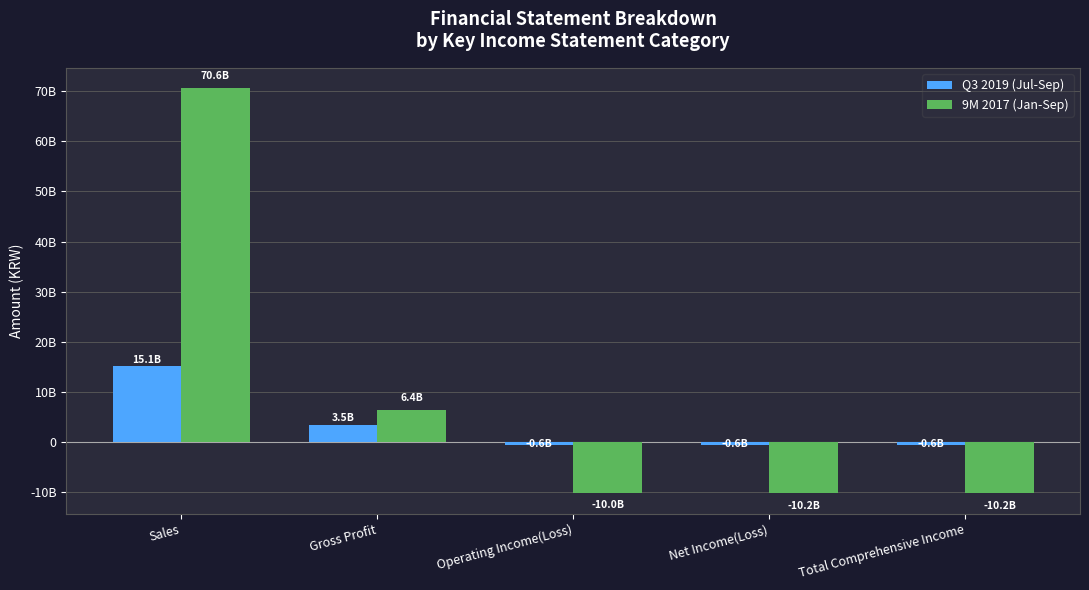

Is the value of Q3 2019 (Jul-Sep) at Sales greater than the value of 9M 2017 (Jan-Sep) at Net Income(Loss)?

Yes